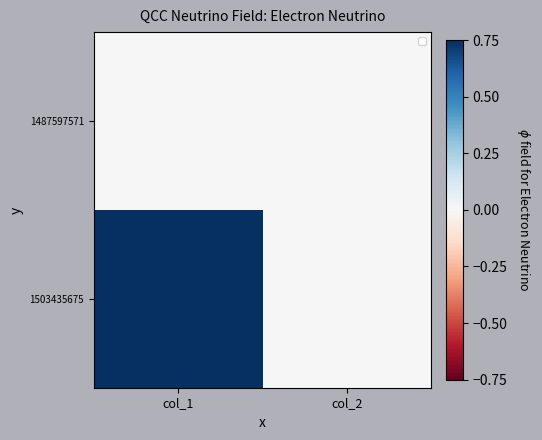

At which category is the sum across all series the highest?

col_1